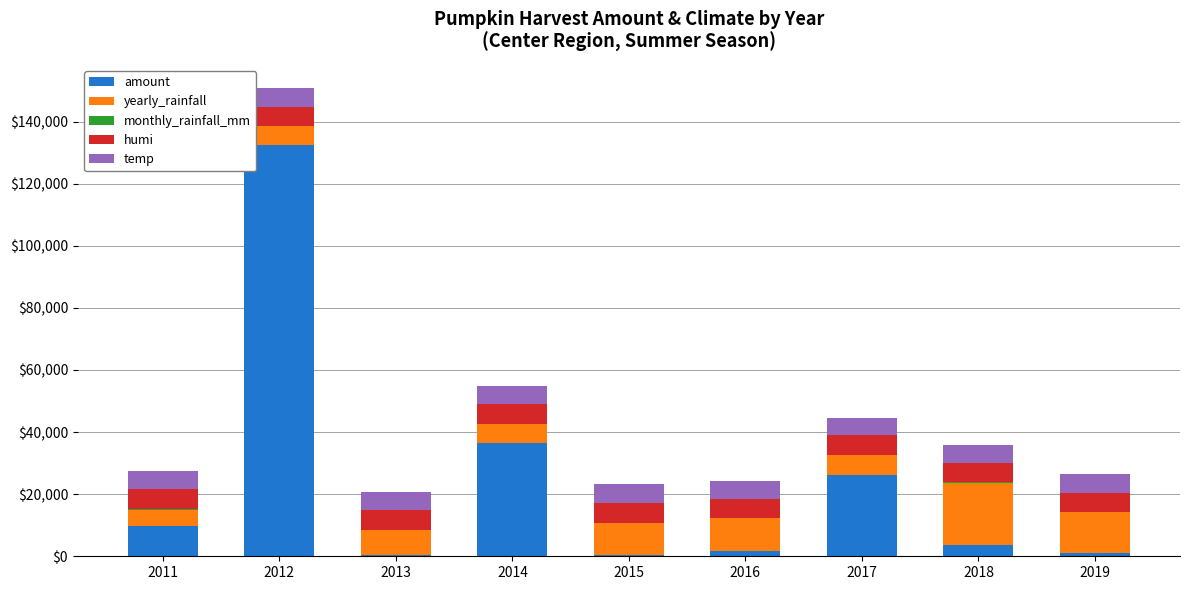

What is the maximum value for amount?

132550.0